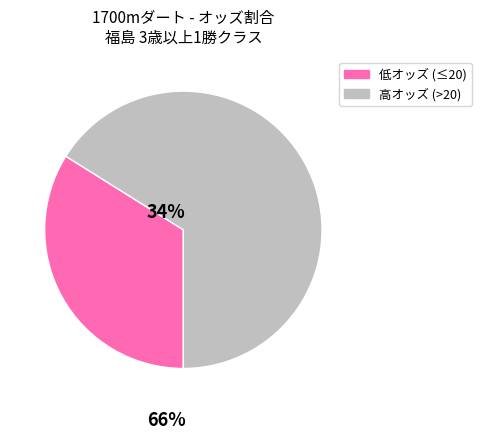

How many slices are in this pie chart?

2